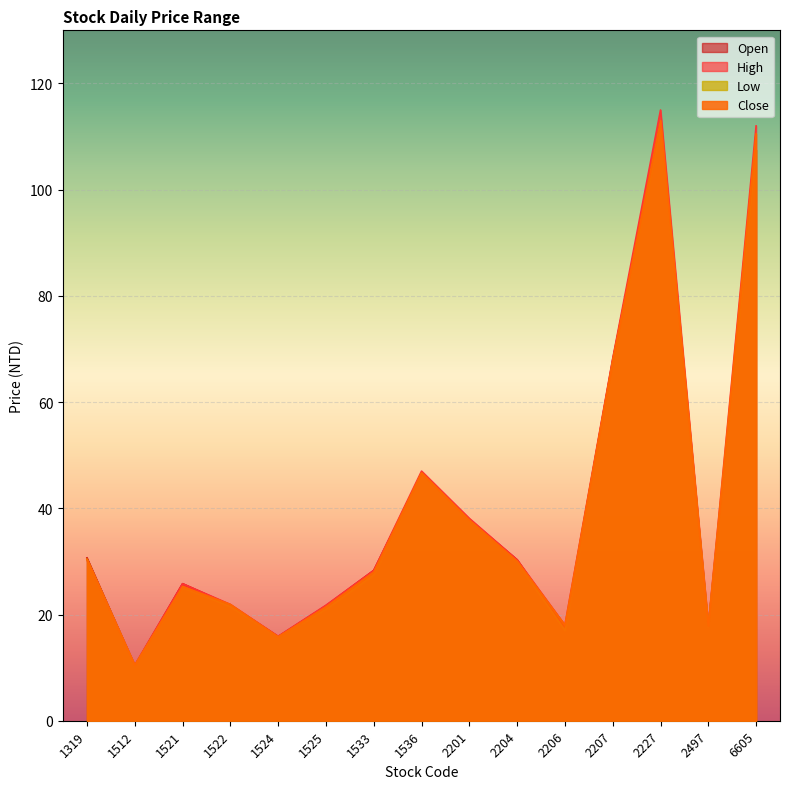

At how many categories does at least one series exceed 97?

2